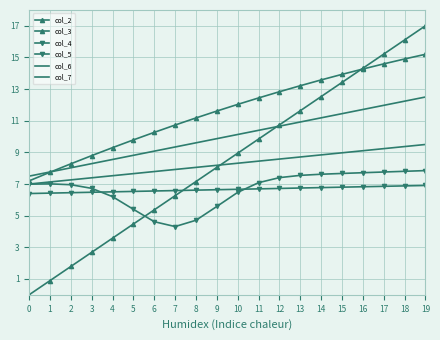

True or false: col_7 has more than 1 interior local peaks.

False